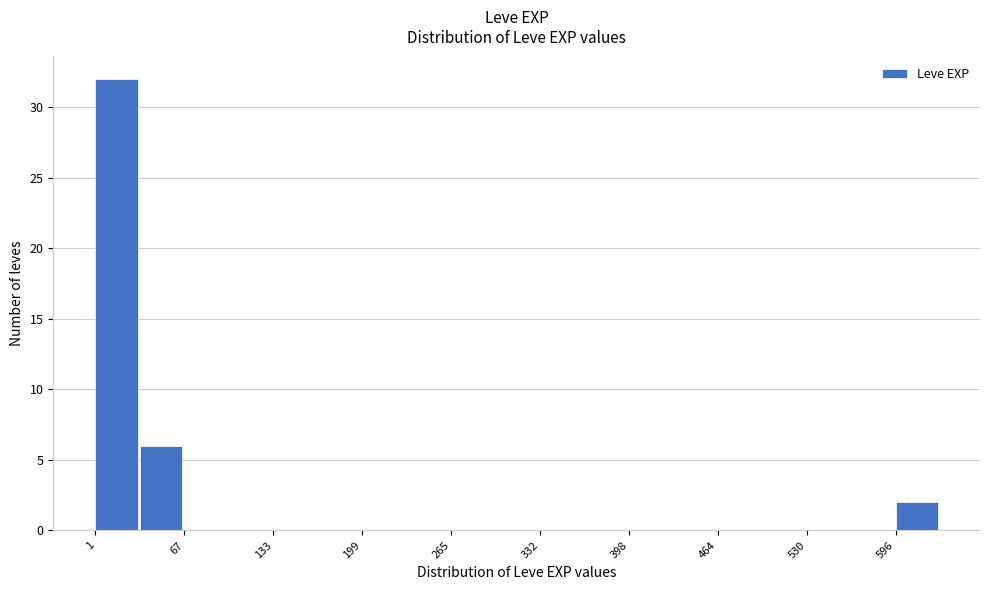

Read against the x-axis, roughly where is the centre of the tallest bar?

20